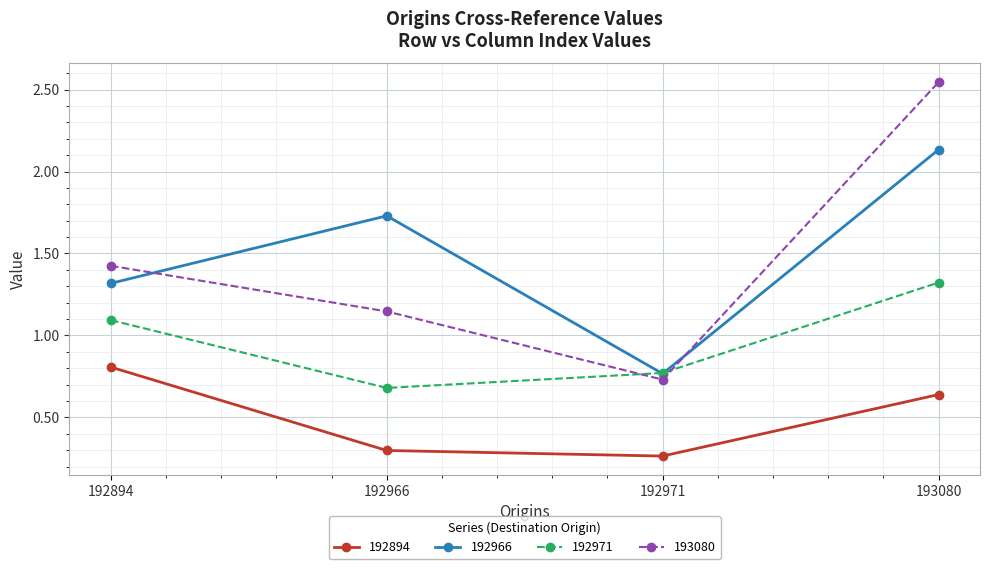

True or false: 192966 has more than 0 points higher than both neighbors.

True